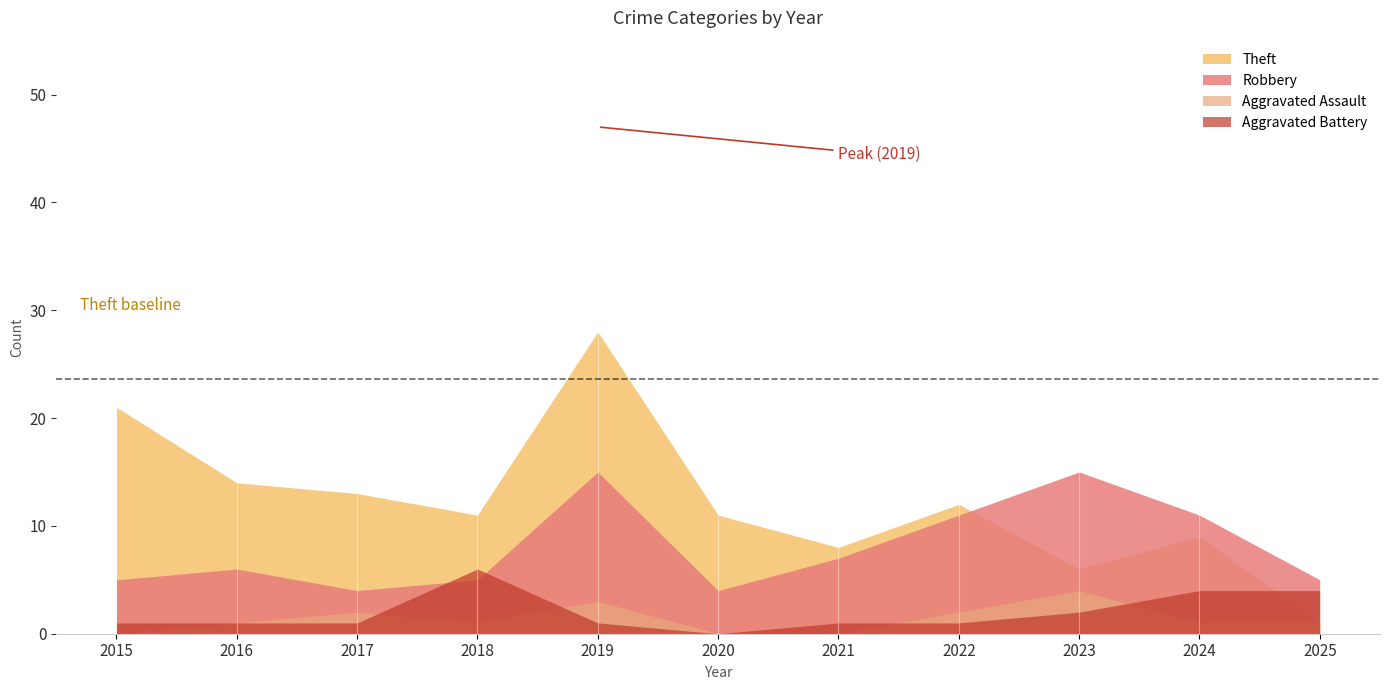

At which category does Aggravated Assault reach its first local valley?

2018